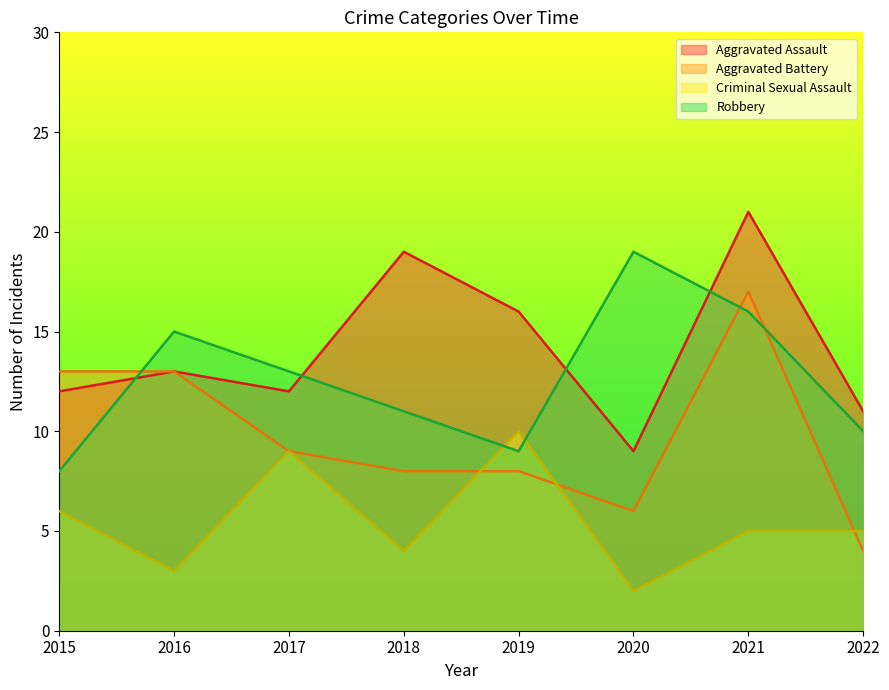

At which label does Aggravated Assault first exceed 13?

2018